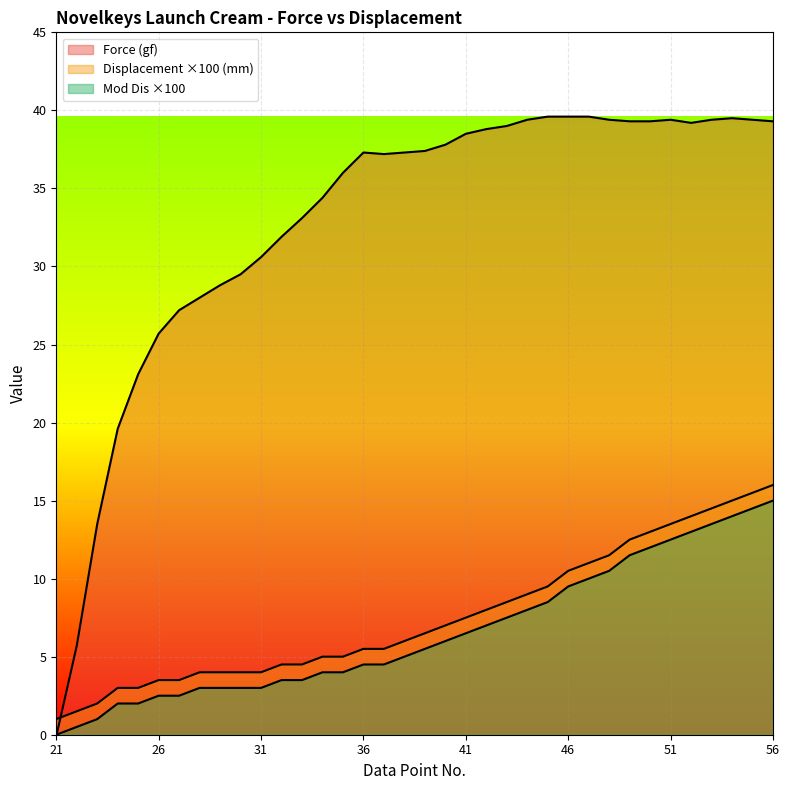

Which category has the lowest value in the Force (gf) series?

21